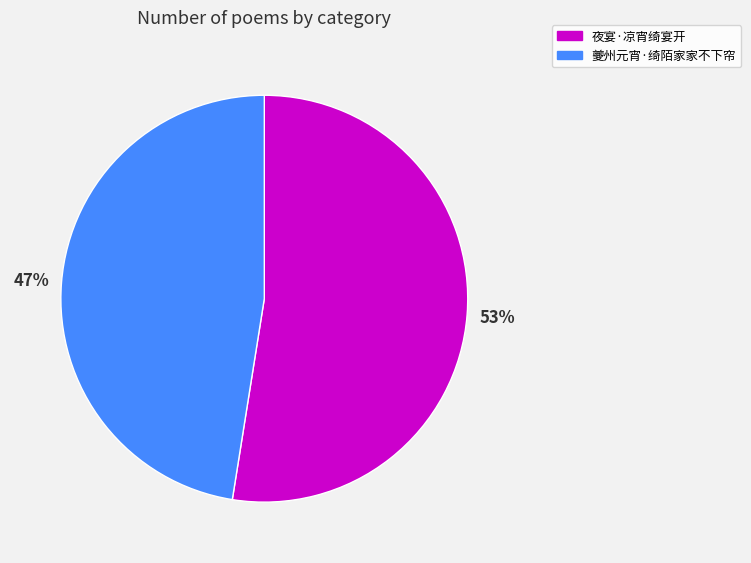

Does 夜宴·凉宵绮宴开 account for over 50% of the chart?

Yes